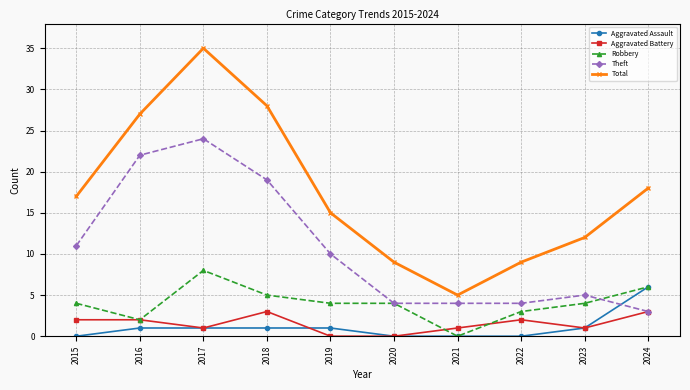

How many lines are shown in the chart?

5